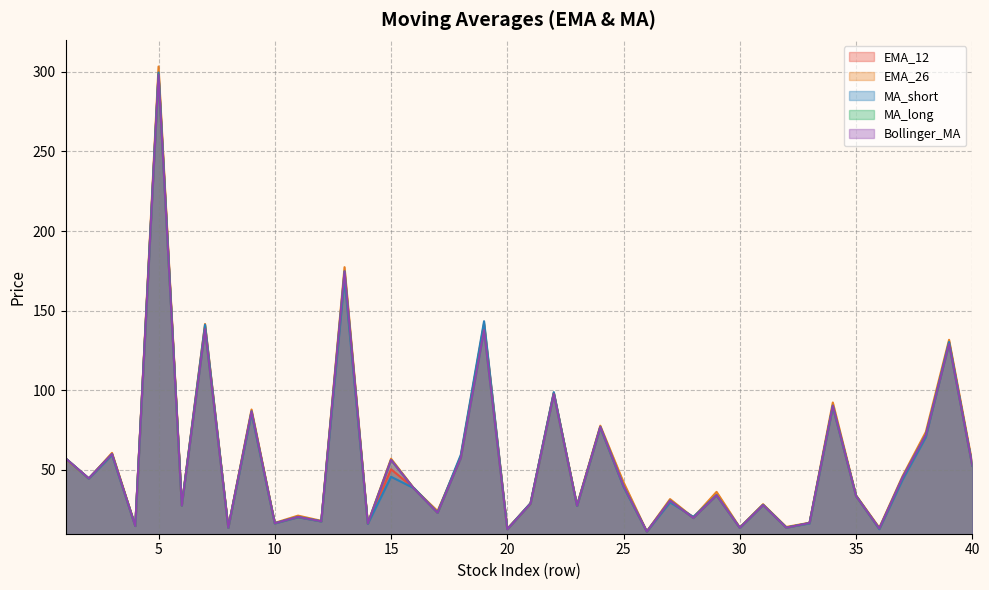

Between 11 and 27, which series saw the biggest shift?

EMA_26